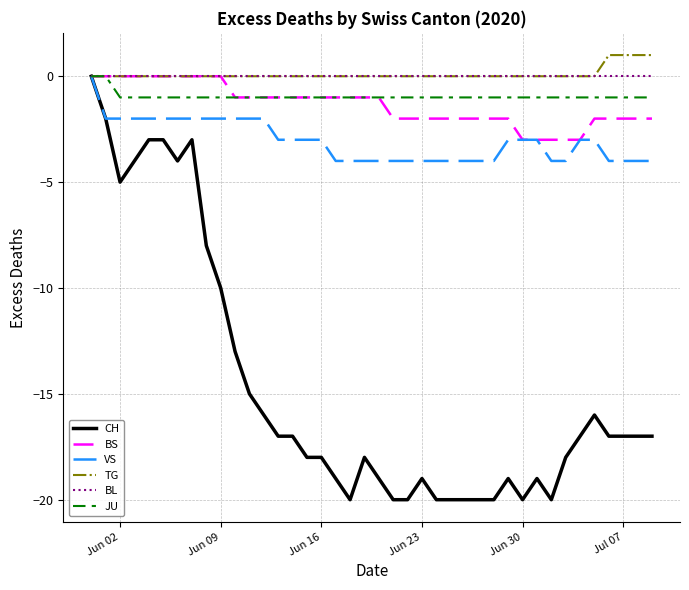

What is the lowest value of the CH series?

-20